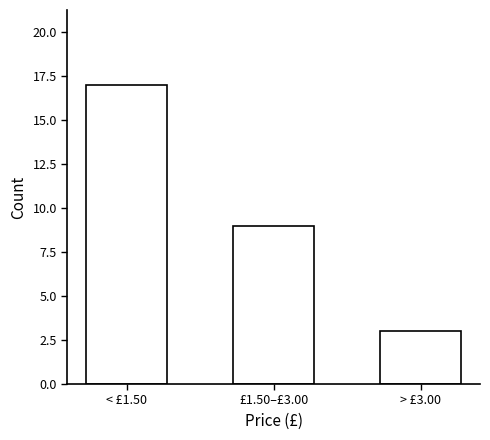

Reading left to right, list all the values displayed in this chart.

17	9	3